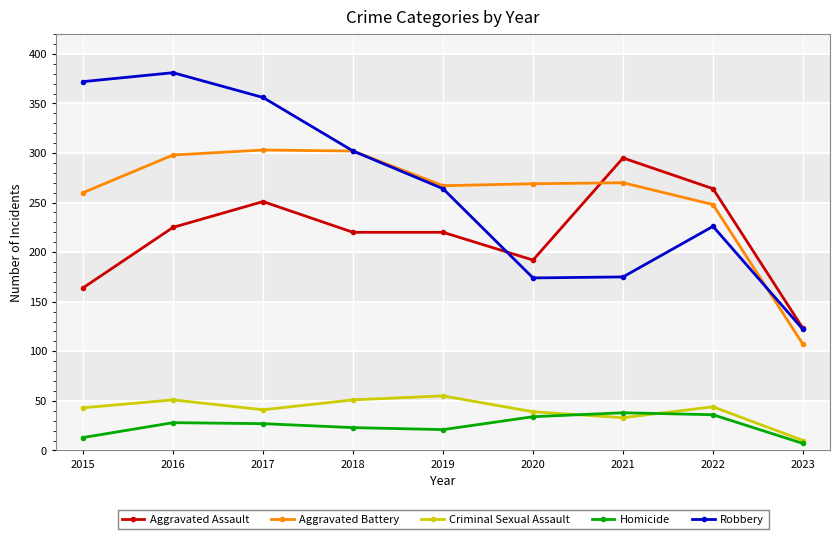

What is the average value of the Robbery series?

264